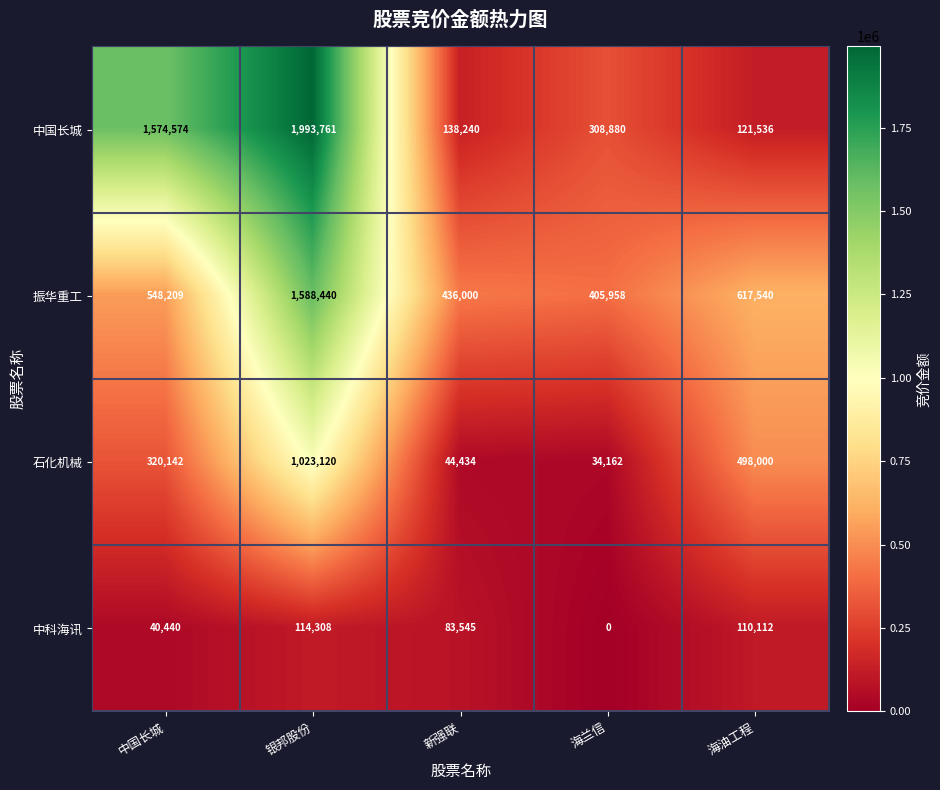

Which series has the largest total across all categories?

中国长城